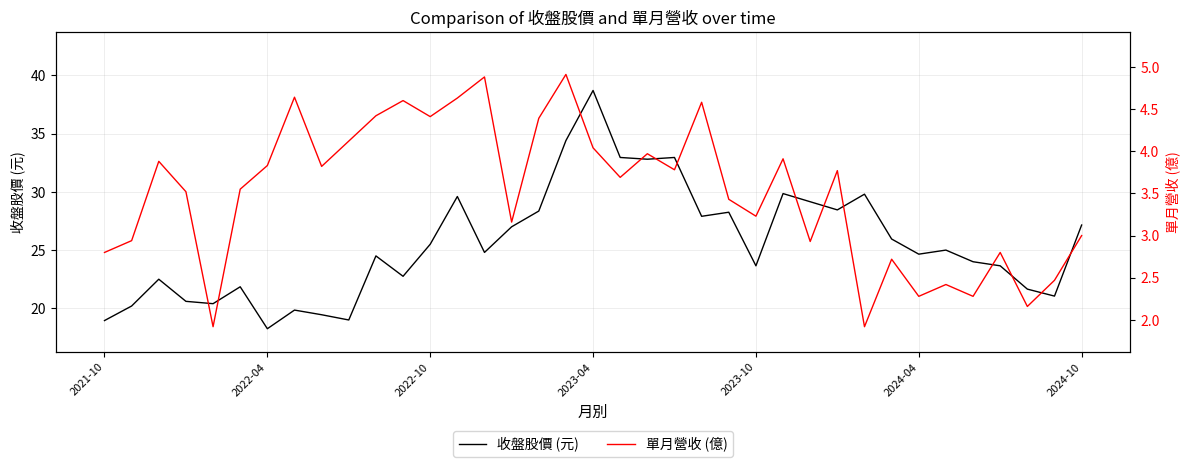

The value of 收盤股價 (元) at 2022-10 is 40.8. True or false?

False